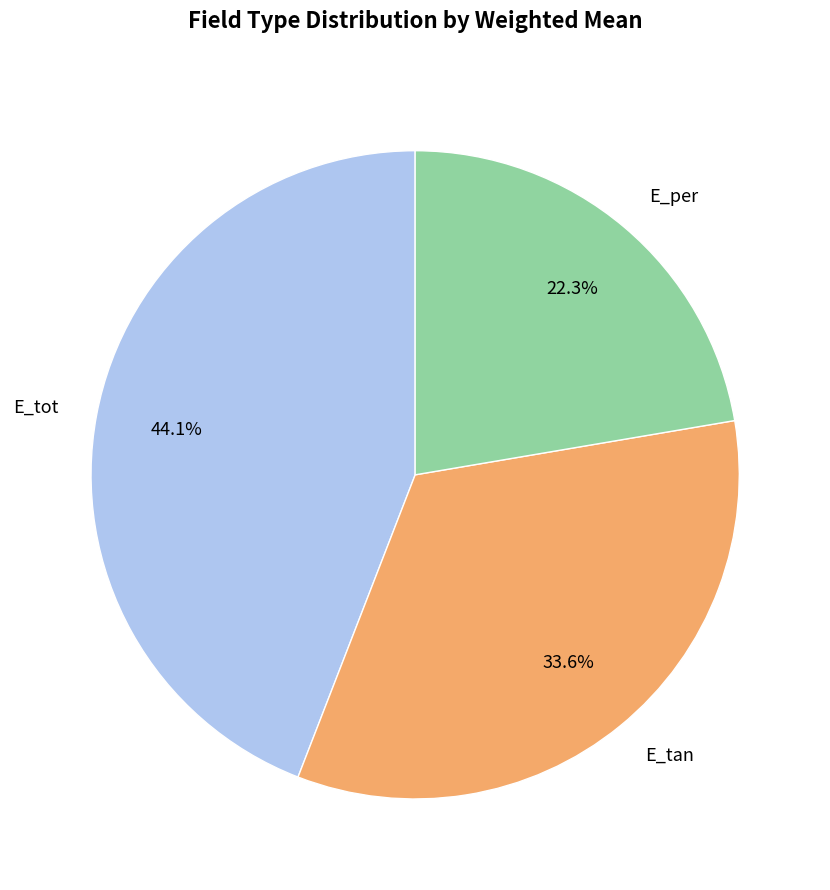

Is it true that E_tan is 34% of the pie?

True